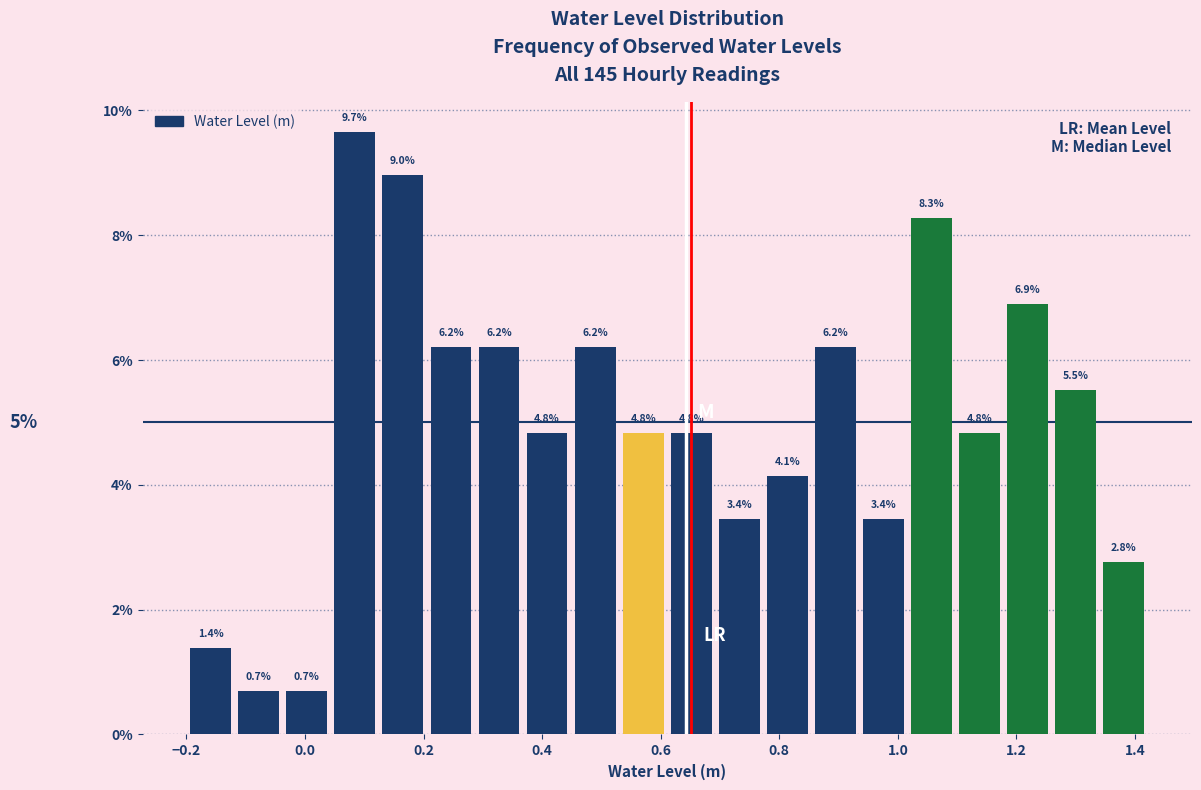

What is the height of the bar covering 1.34 to 1.42 on the x-axis? The bar edges are not printed on the chart, so give them approximately, as read against the axis.

2.8